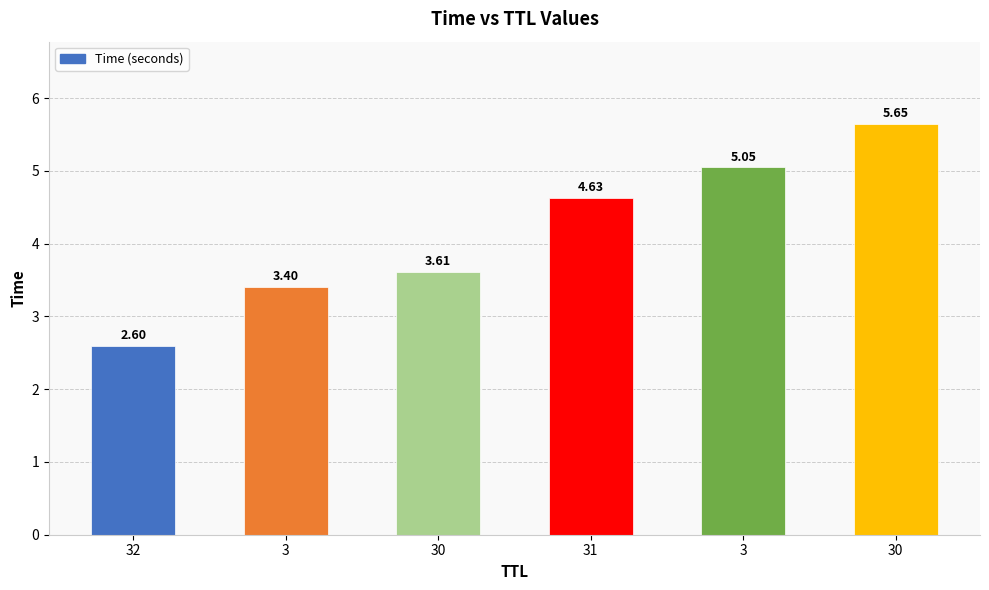

Count the number of values greater than 4.

3